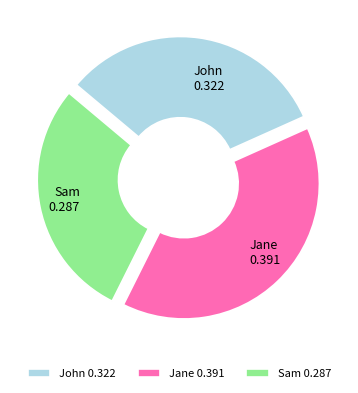

What is the ratio of the value at John to the value at Sam?

1.1